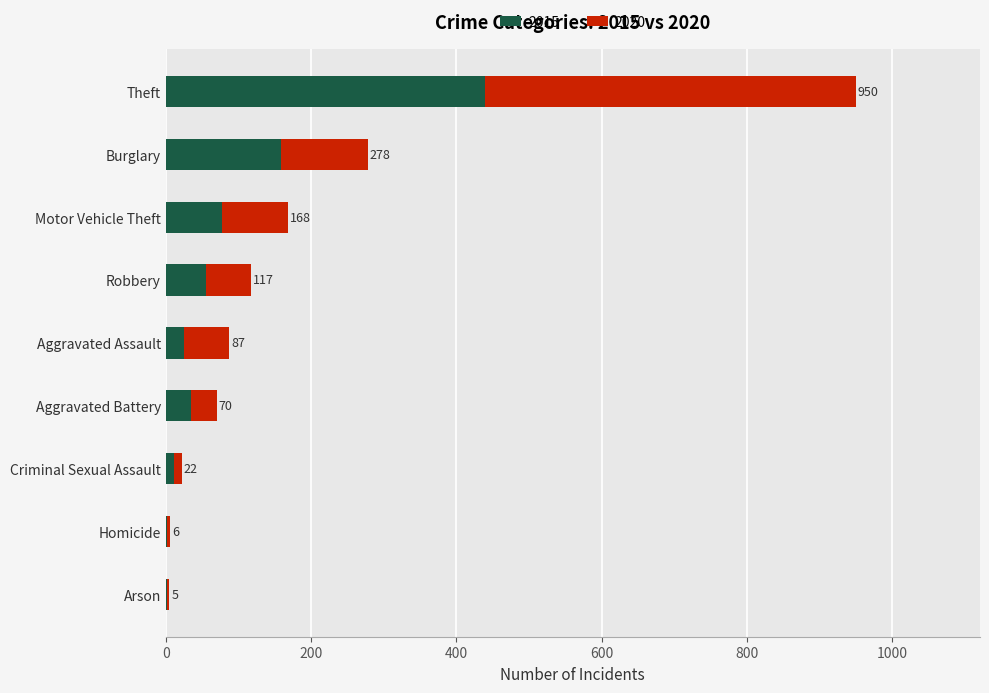

What is the difference between the 2020 values at Criminal Sexual Assault and Burglary?

109